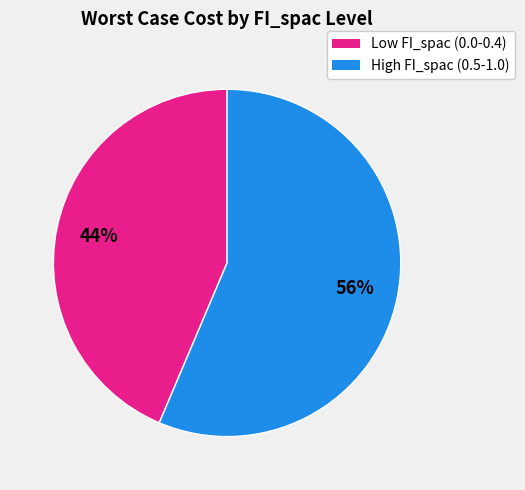

To the nearest percent, what is the average slice percentage?

50%